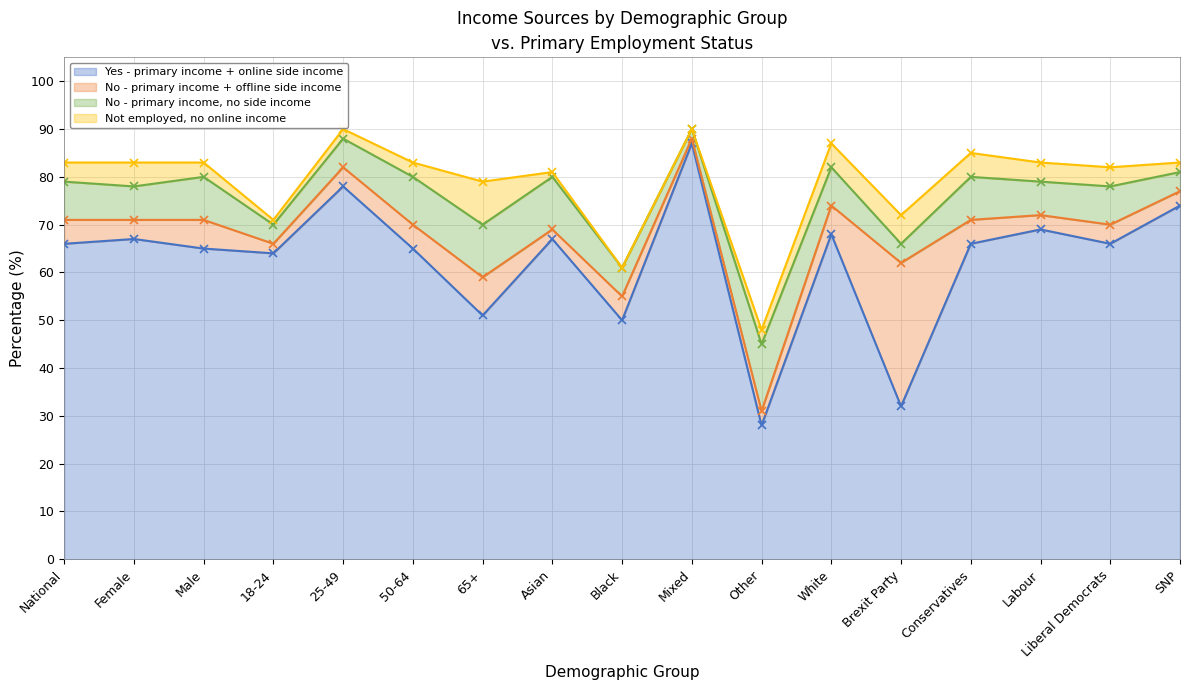

Which series has the largest total across all categories?

Yes - primary income + online side income